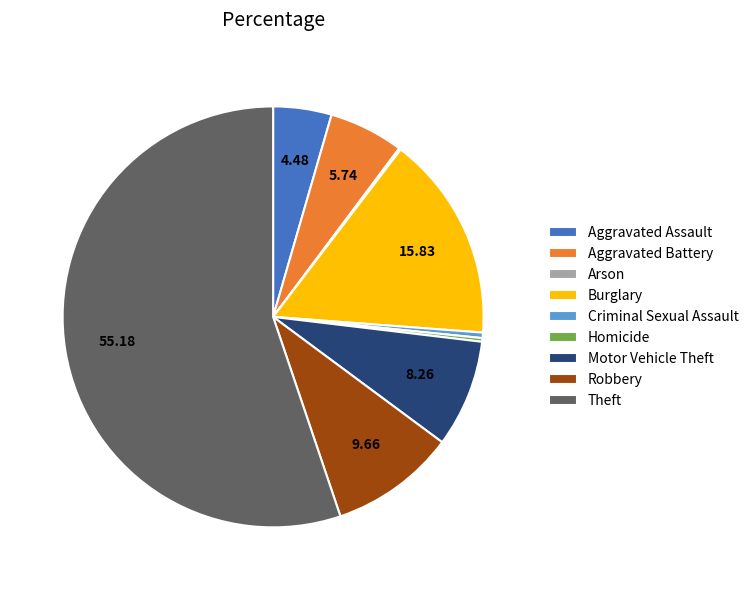

Which has a higher value, Criminal Sexual Assault or Theft?

Theft